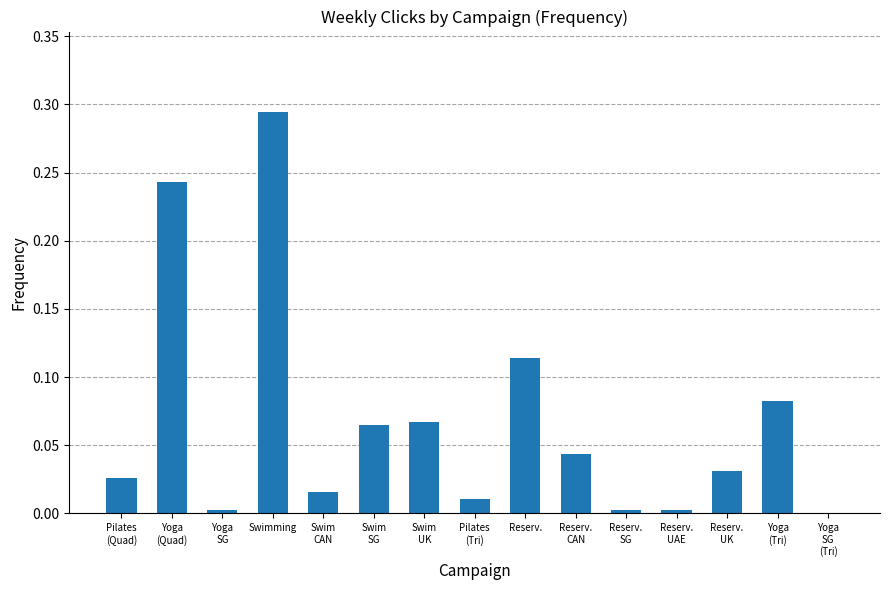

What is the sum of all values?

1.0